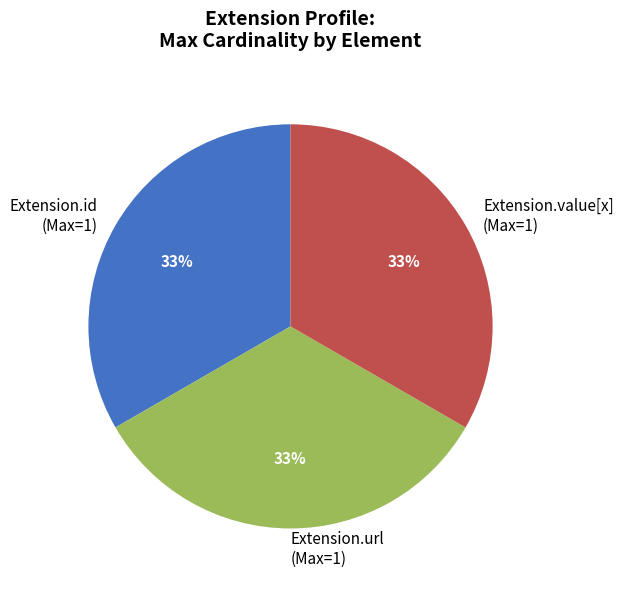

Is it true that Extension.id (Max=1) is 33% of the pie?

True